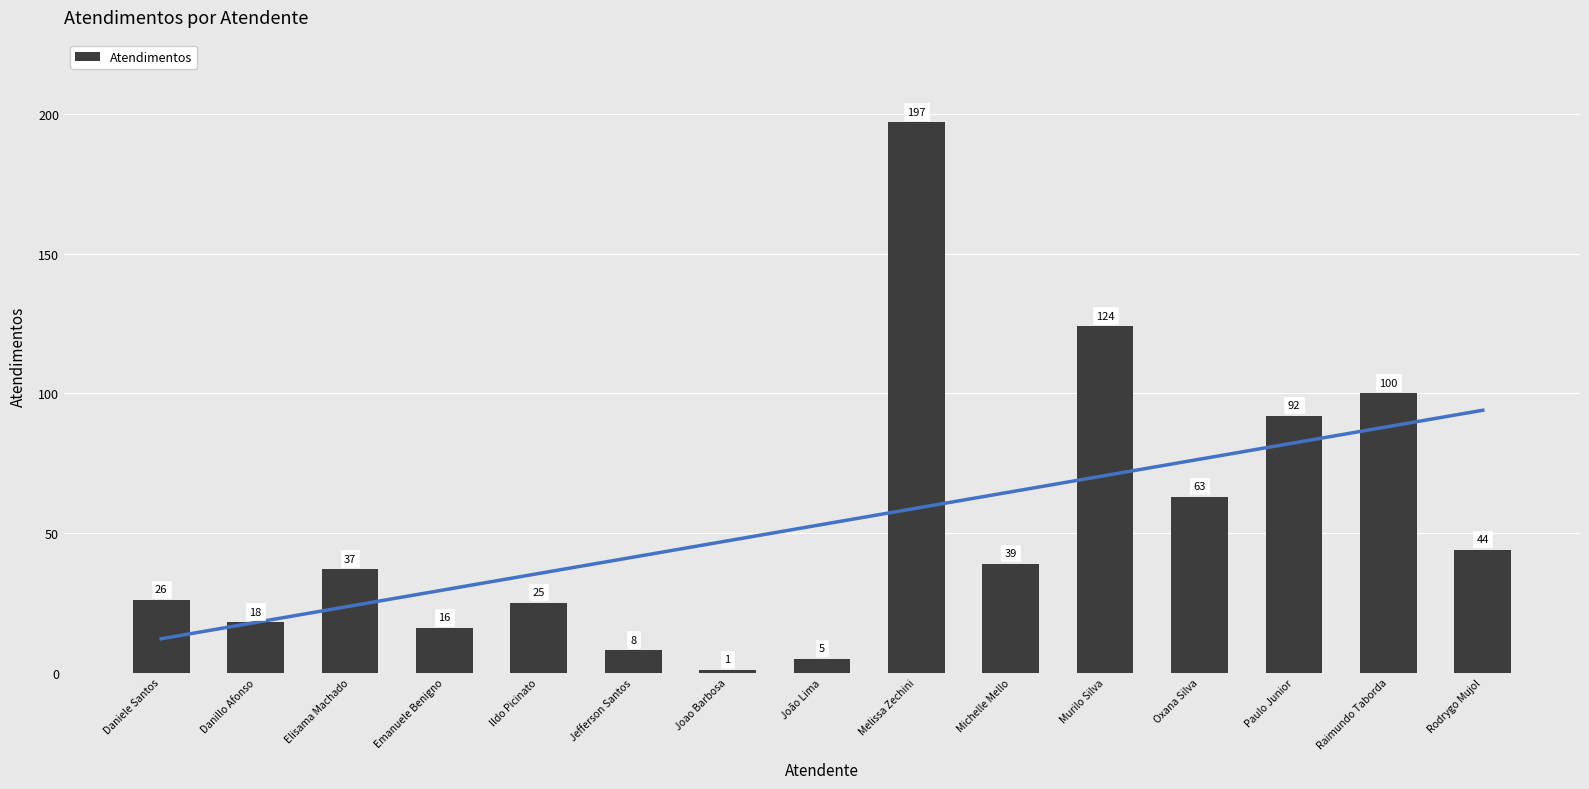

What is the difference between the maximum and minimum values?

196